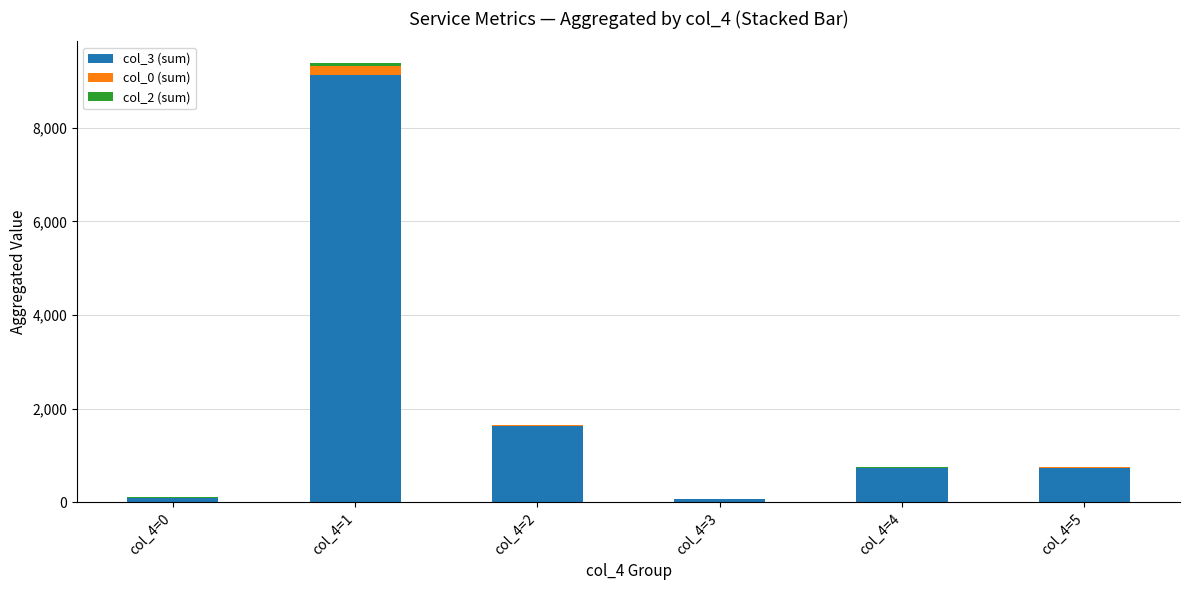

At which category is the sum across all series the highest?

col_4=1